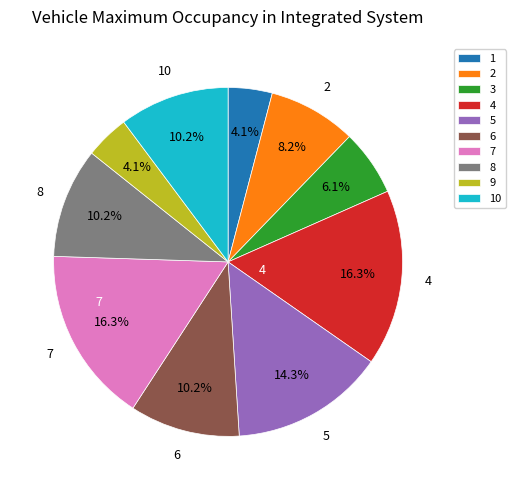

How many slices are in this pie chart?

10